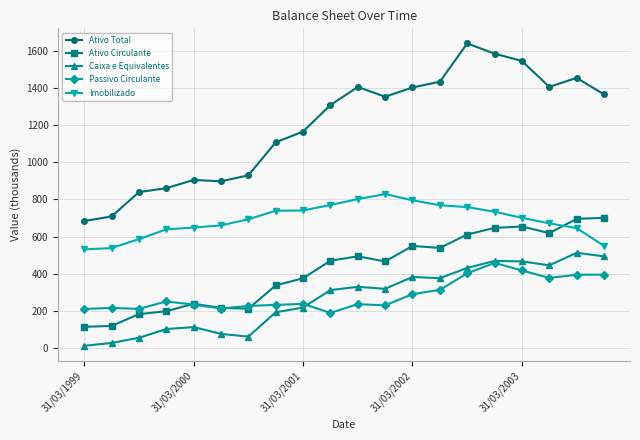

What is the lowest value of the Ativo Total series?

683.2